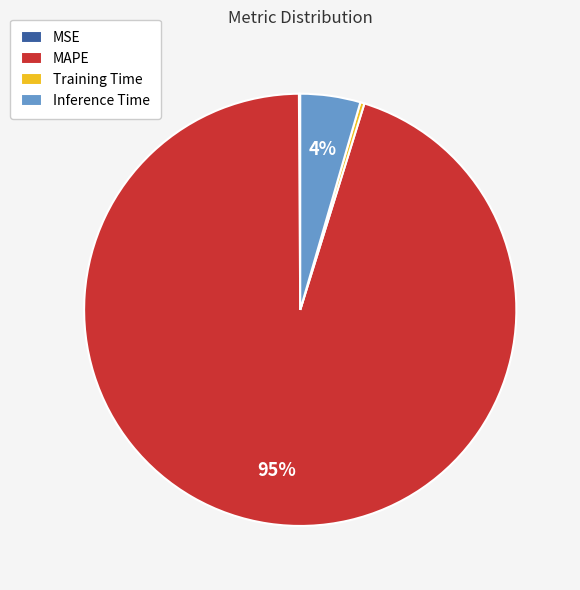

Is there a majority slice in this chart?

Yes